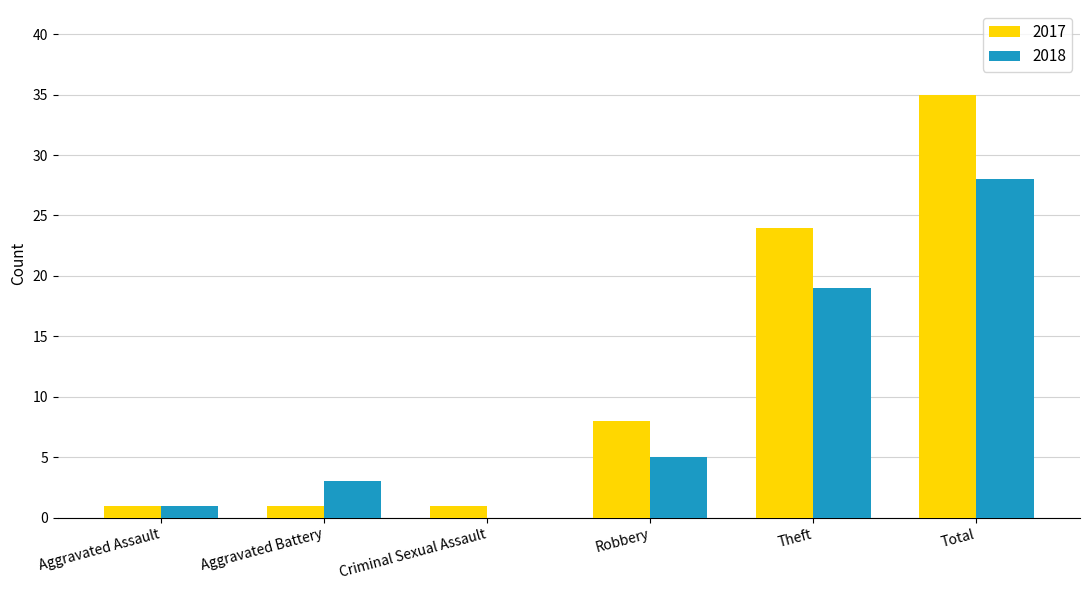

What is the total value across all series at Robbery?

13